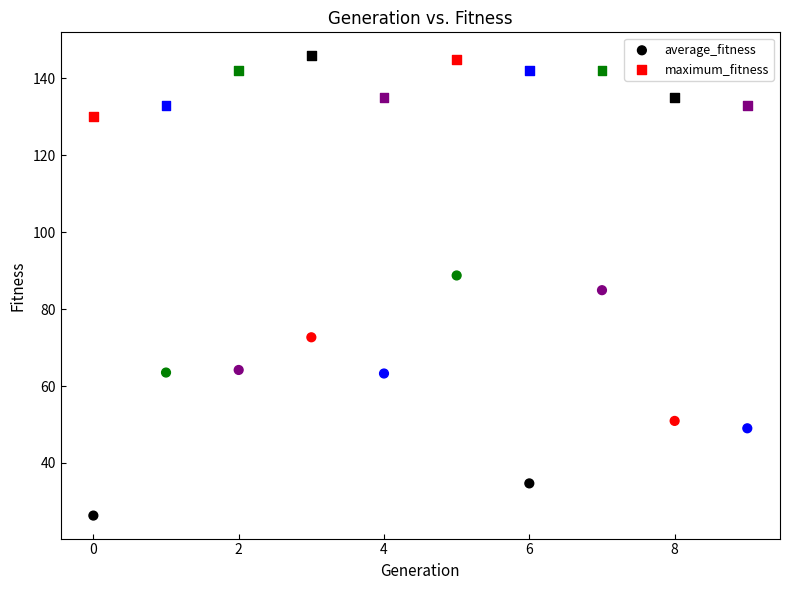

Across all data points, what is the range of Y values (max minus min)?

119.7